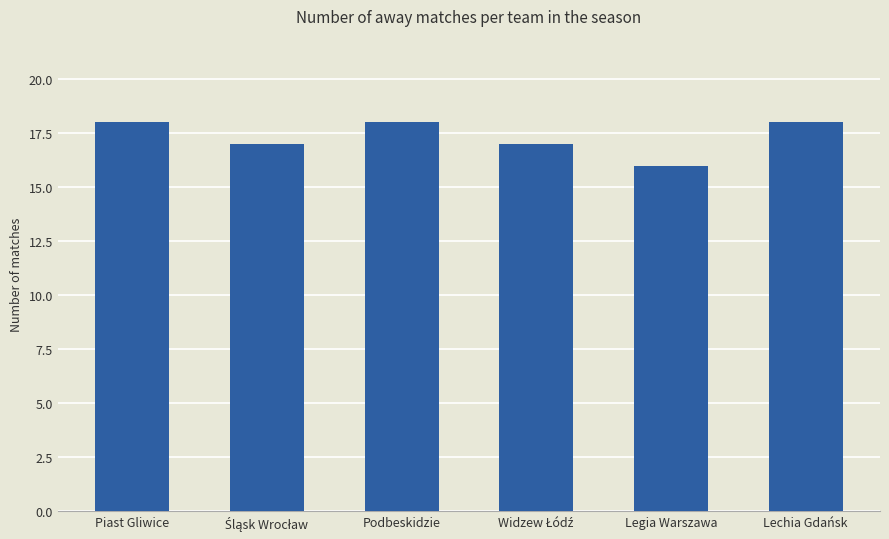

What is the sum of all values?

104